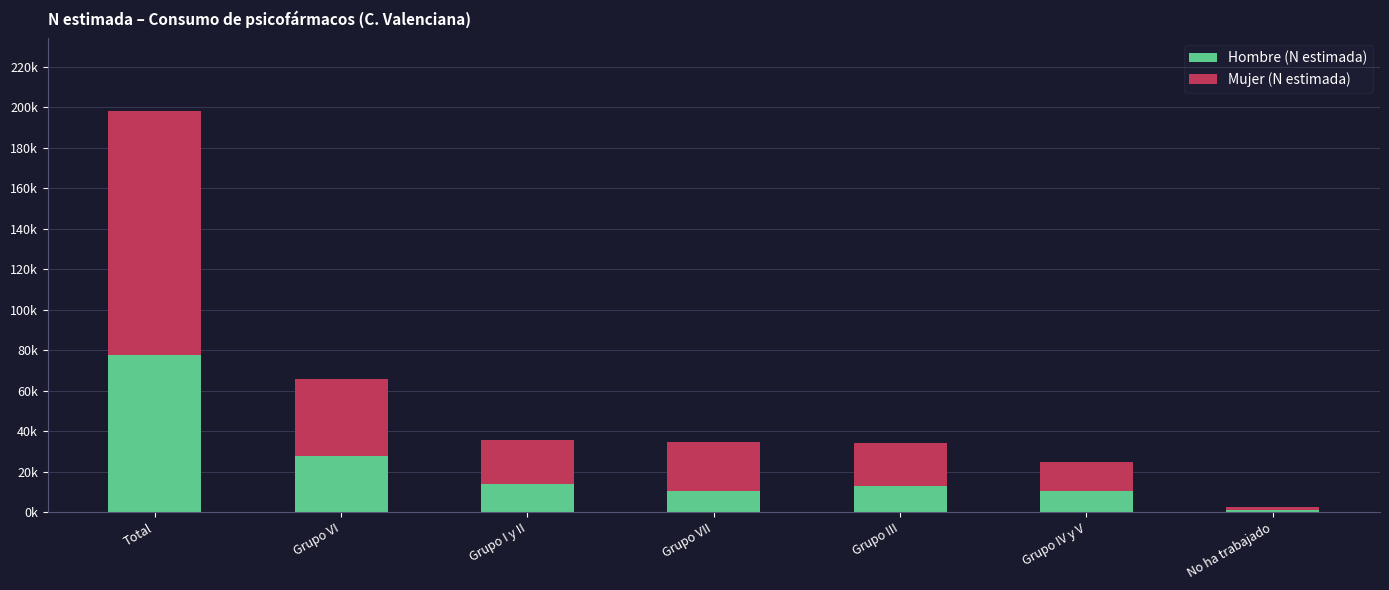

What are all the series names shown in the legend?

Hombre (N estimada), Mujer (N estimada)